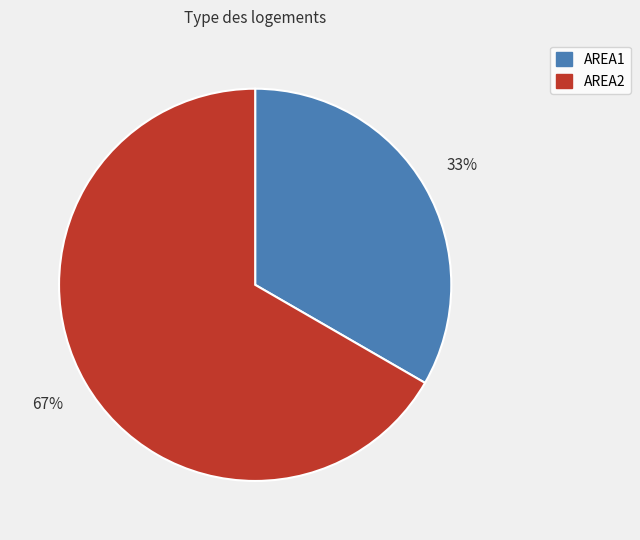

Combined, do AREA2 and AREA1 account for over 50%?

Yes